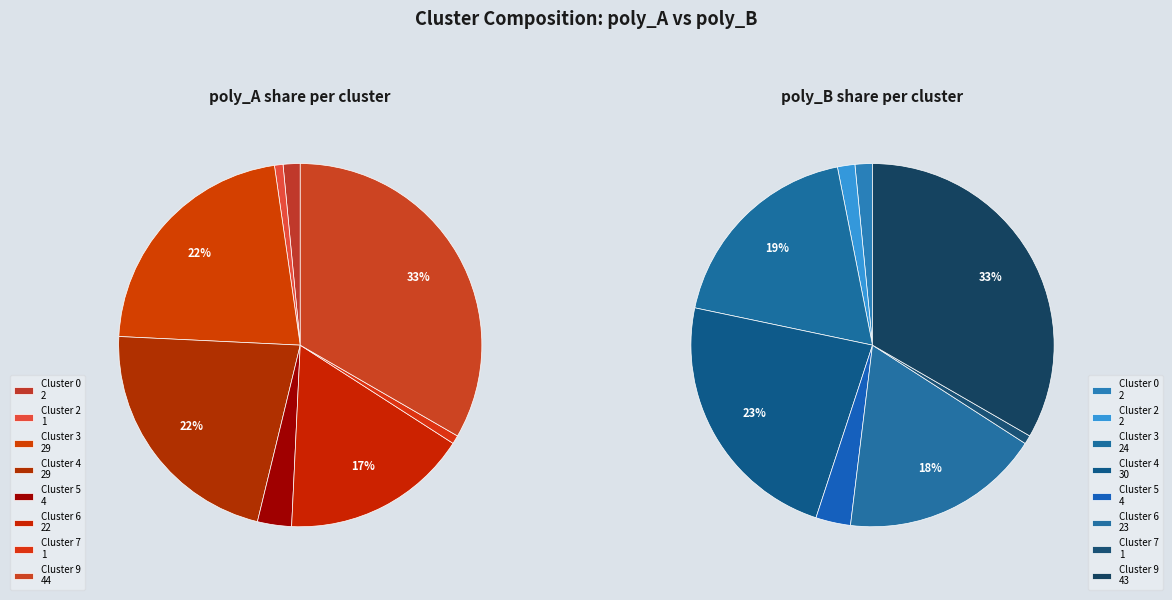

What portion of the pie excludes Cluster 0?

98.5%